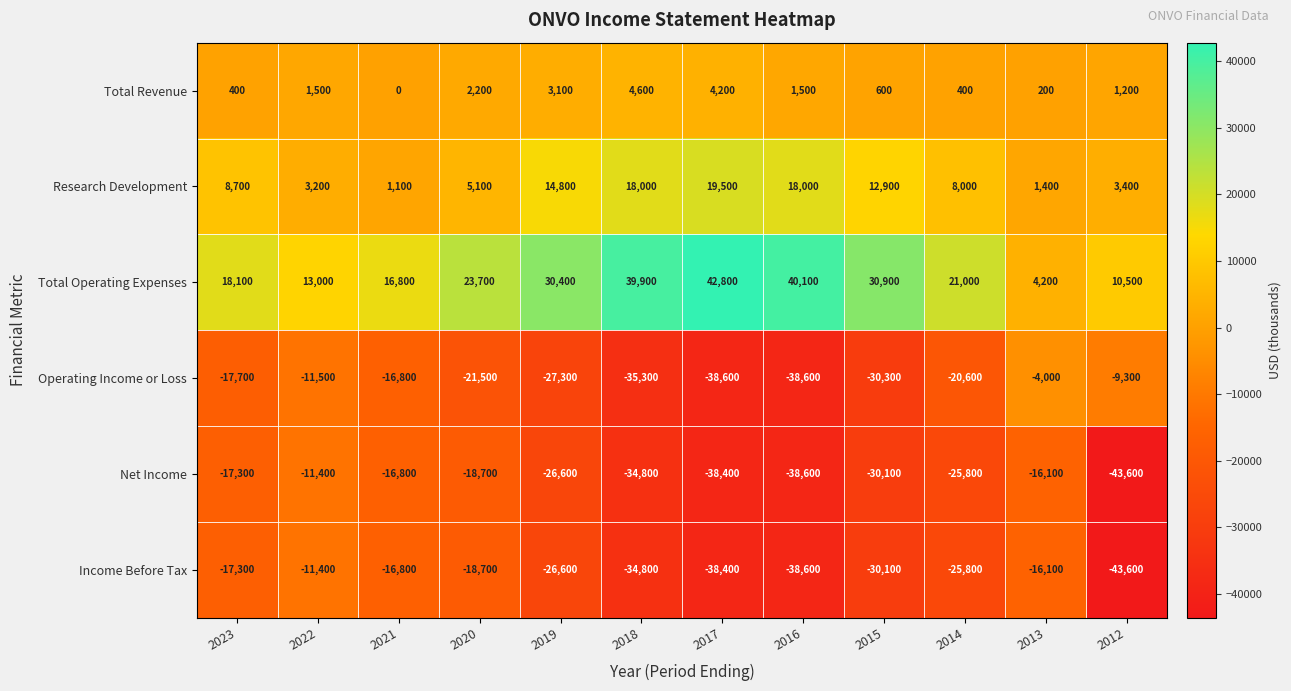

Which category has the highest value in the Total Revenue series?

2018